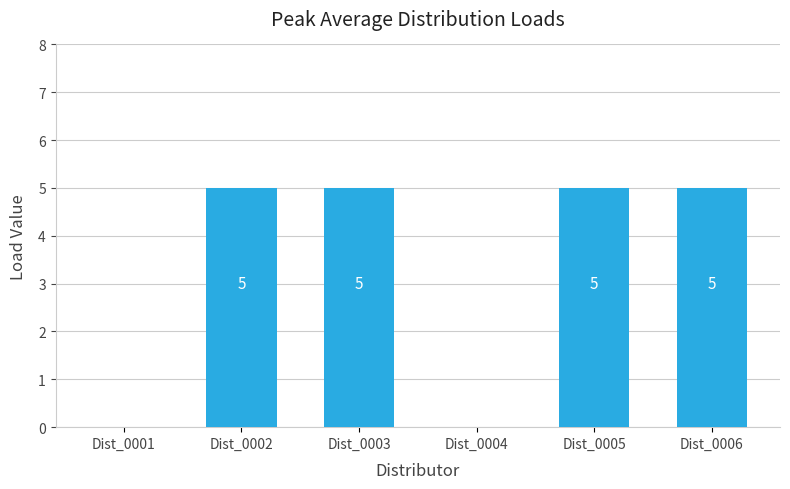

How many values are between 0 and 5?

6